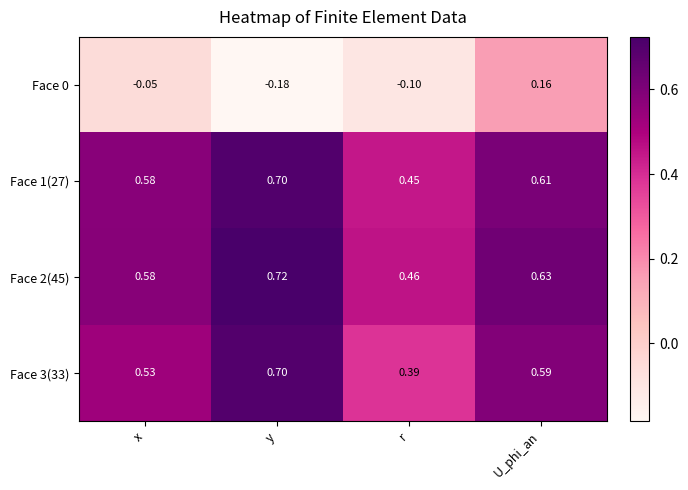

List the labels in order of Face 0 value, smallest first.

y, r, x, U_phi_an